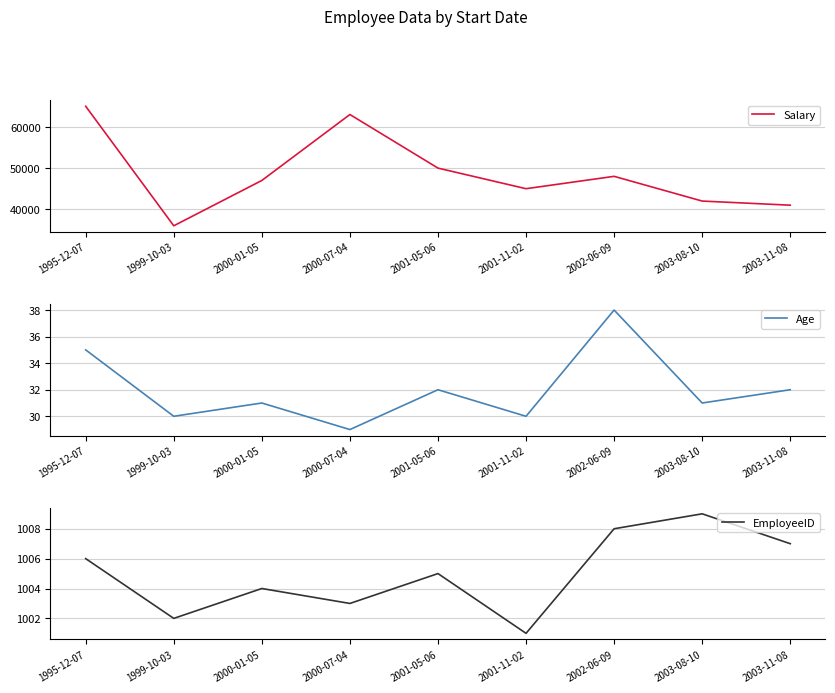

At how many categories does at least one series exceed 1689?

9